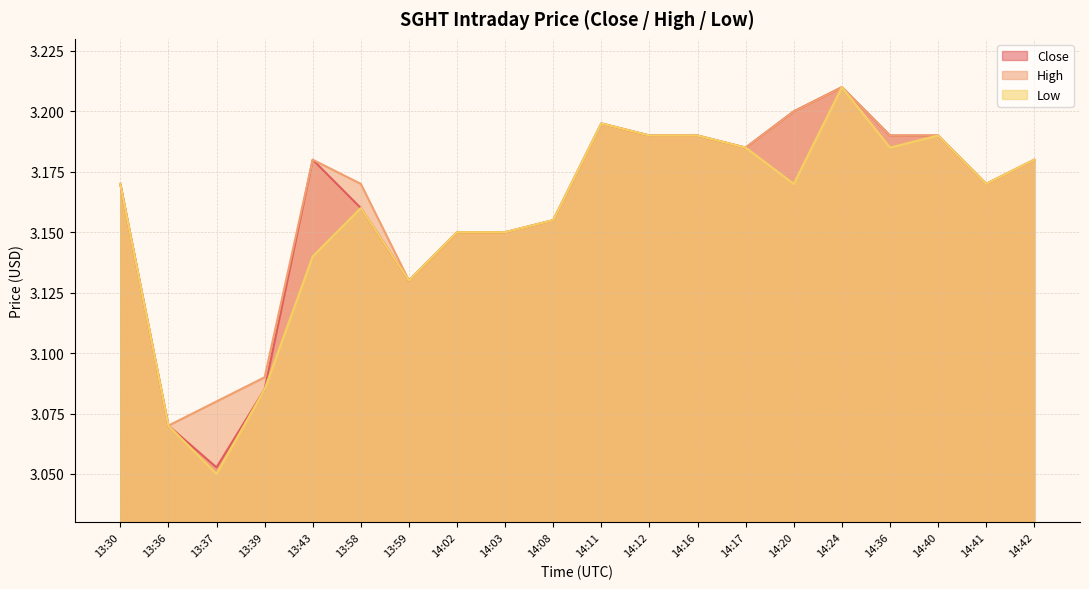

Where is the first local maximum for Close?

13:43